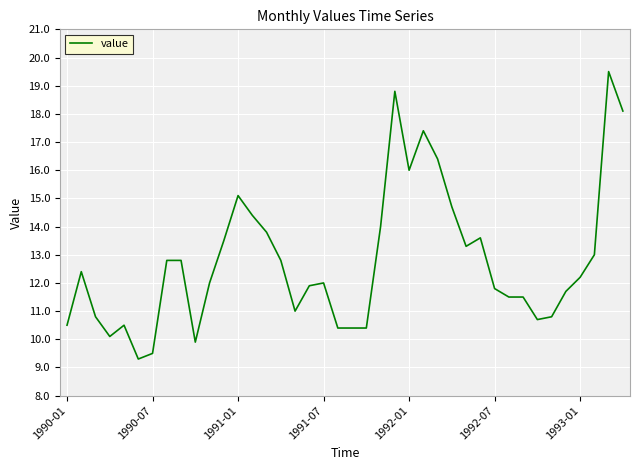

What is the difference between the maximum and minimum values?

10.2